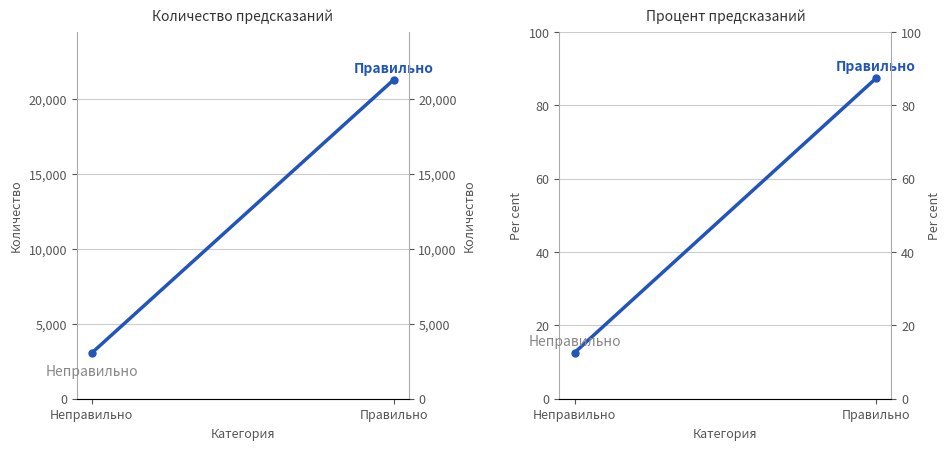

Reading left to right, extract all data points from this chart.

Количество правильно предсказанных: Неправильно=3060.0	Правильно=21294.0
Процент правильно предсказанных: Неправильно=12.6	Правильно=87.4